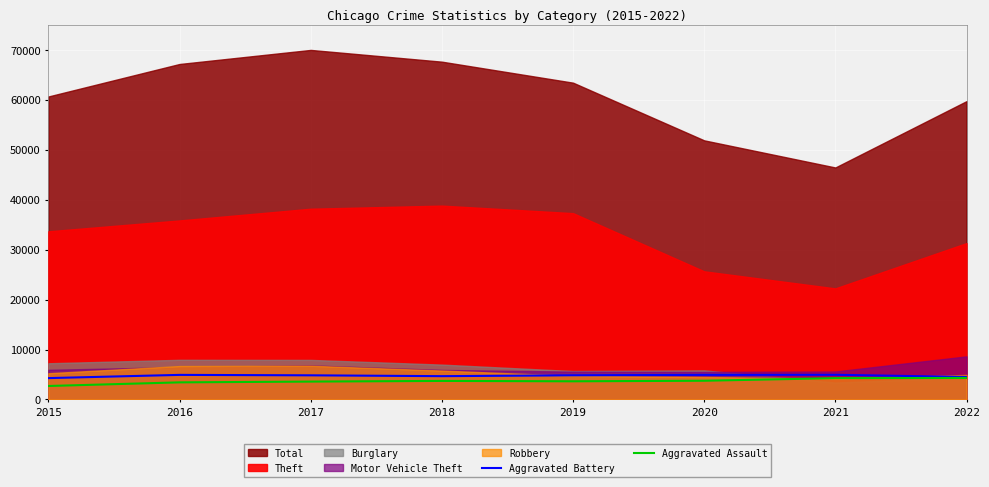

List the labels in order of Aggravated Assault value, largest first.

2022, 2021, 2020, 2018, 2019, 2017, 2016, 2015